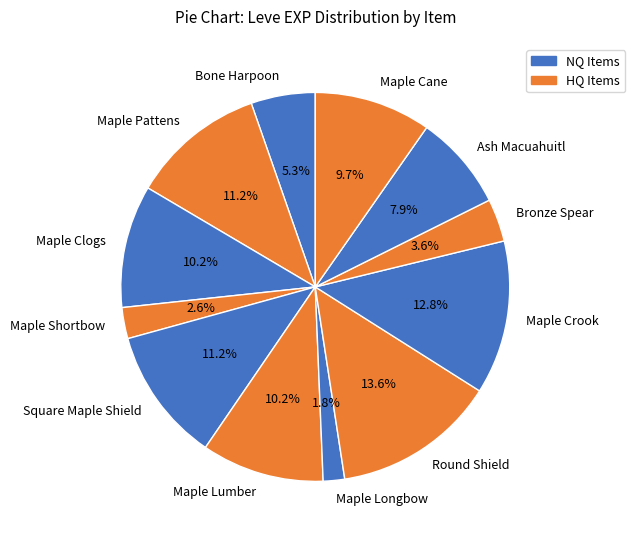

The Ash Macuahuitl slice represents 1% of the pie. True or false?

False